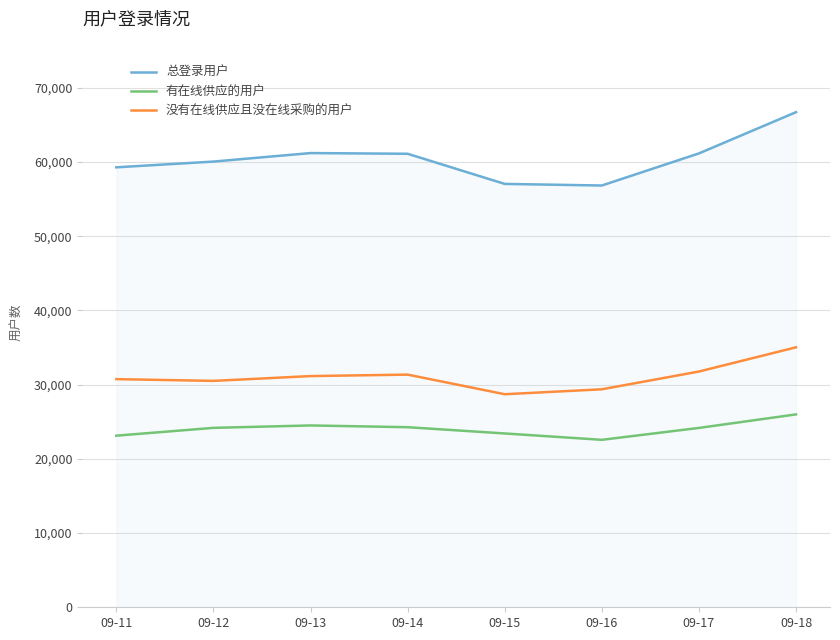

At which label does 总登录用户 reach its peak?

09-18